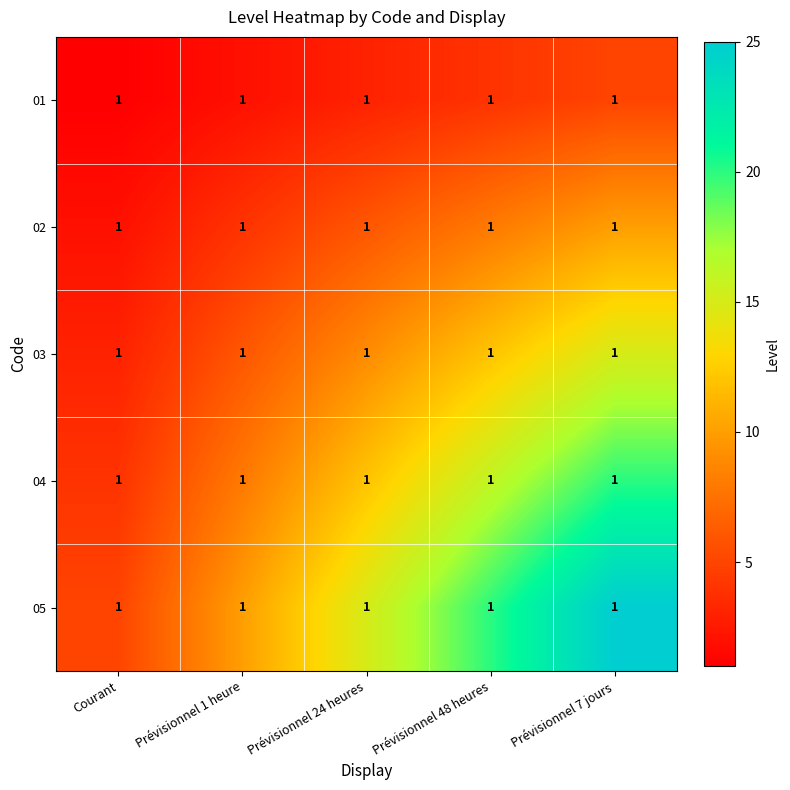

What is the lowest value of the 01 series?

1